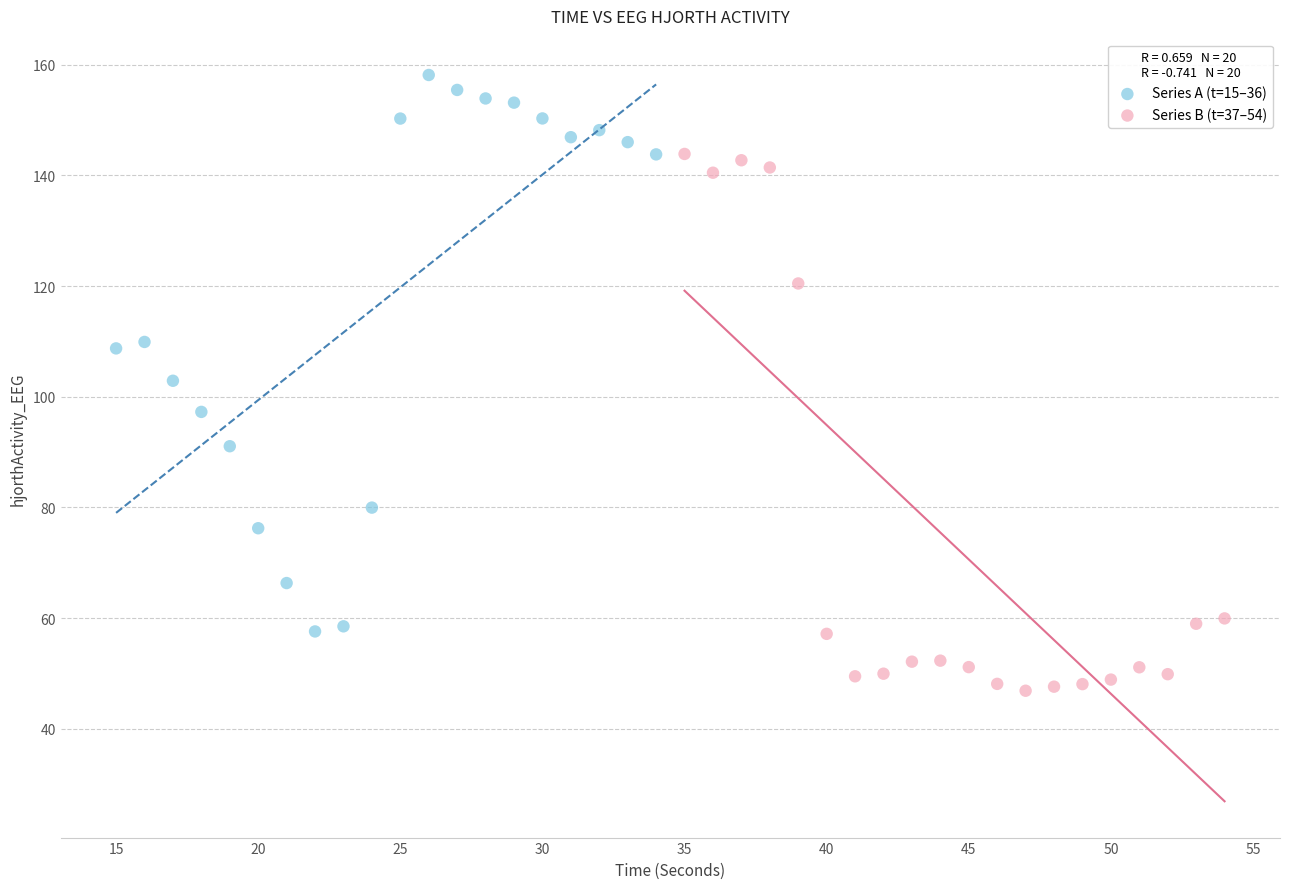

Which series reaches the minimum Y coordinate?

Series B (t=37–54)